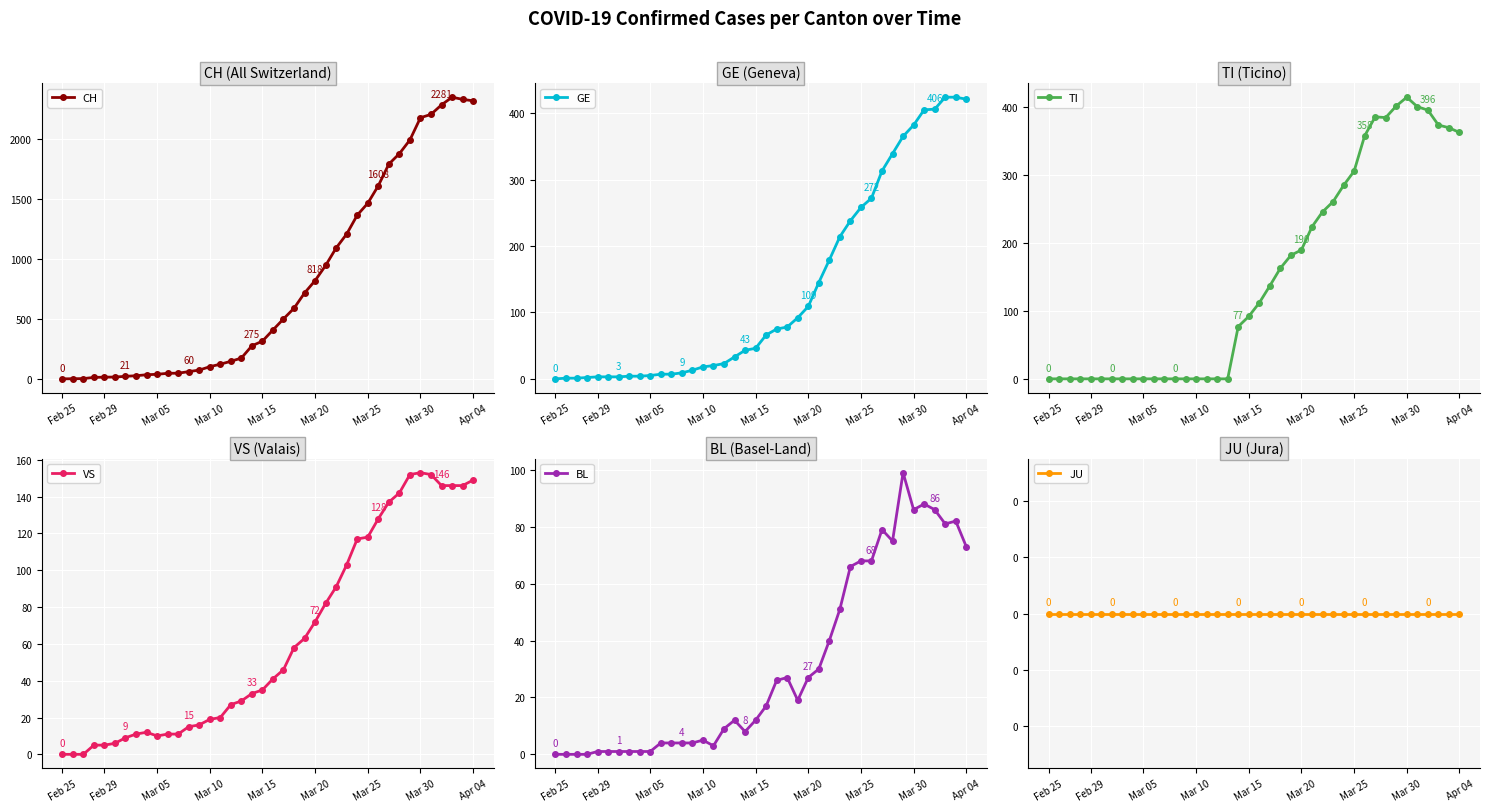

What is the maximum value for CH?

2345